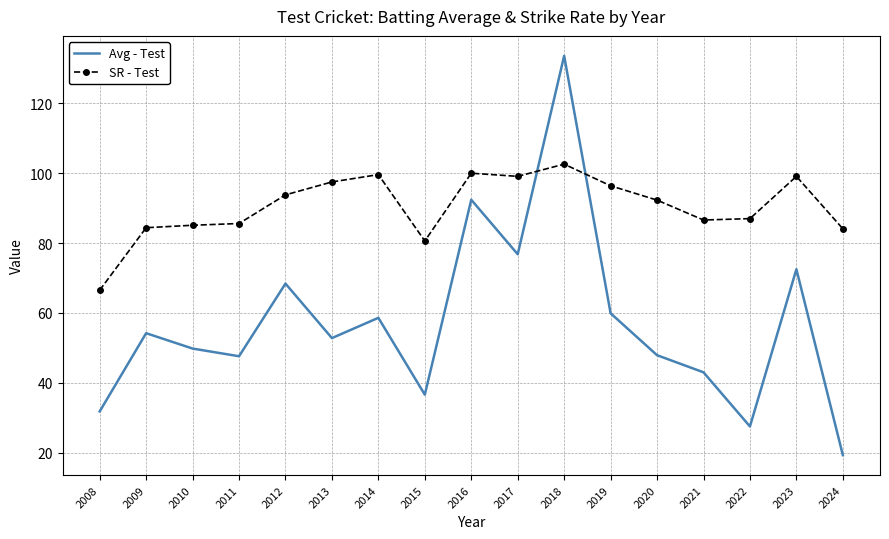

What value does the Avg - Test series have at 2012?

68.4